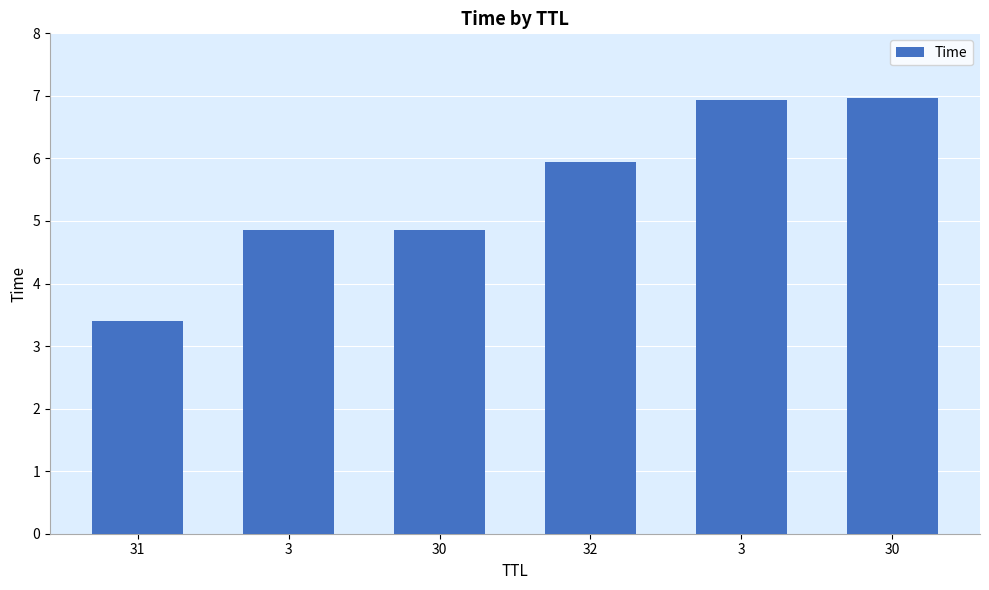

List the labels in order of value, smallest first.

31, 3, 30, 32, 3, 30